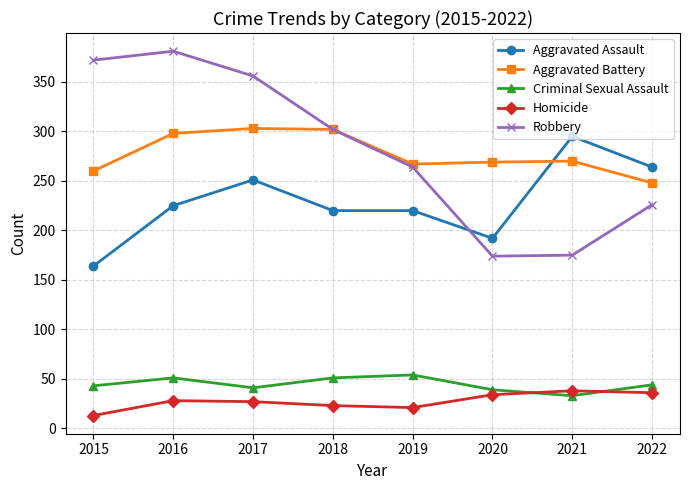

Rank the series by their maximum value, from highest to lowest.

Robbery, Aggravated Battery, Aggravated Assault, Criminal Sexual Assault, Homicide